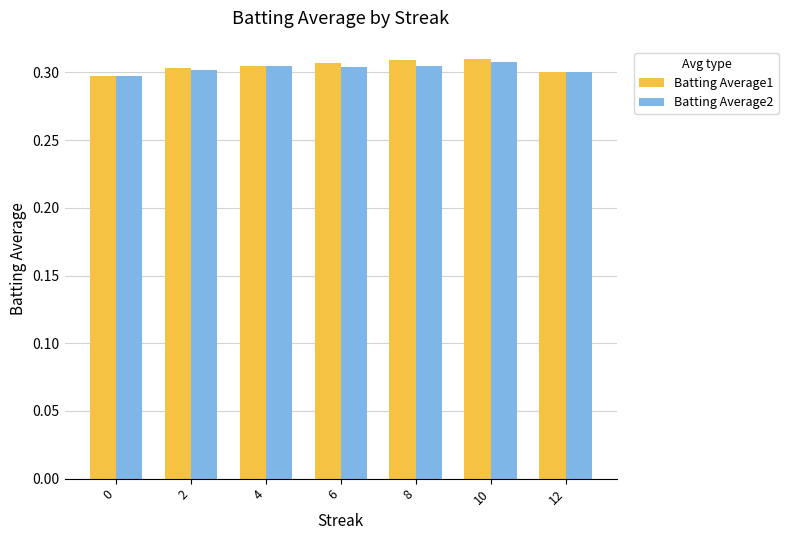

Count the number of categories in the chart.

7